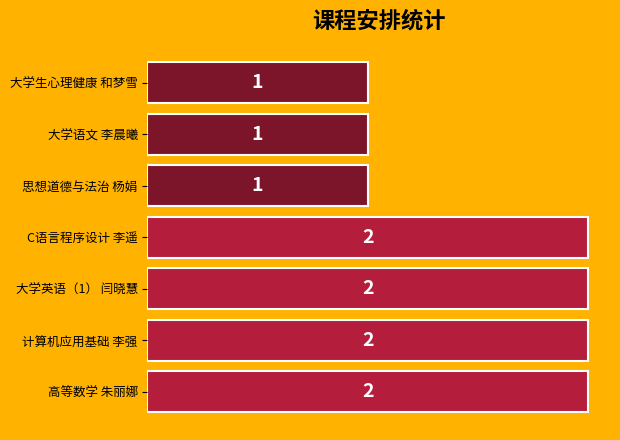

Which has a higher value, 大学英语（1） 闫晓慧 or 大学语文 李晨曦?

大学英语（1） 闫晓慧